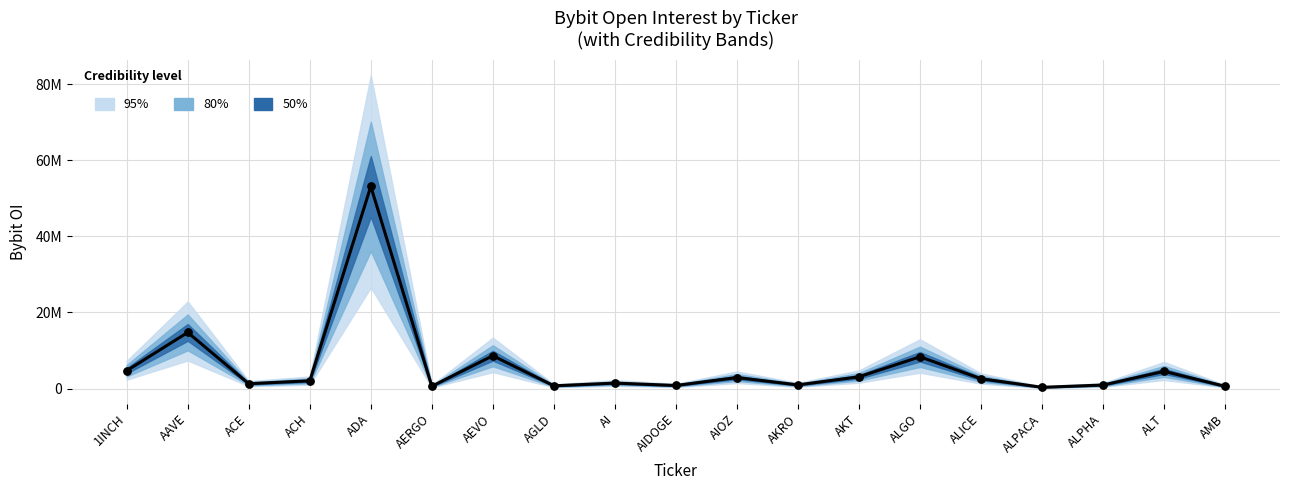

Approximately how many times larger is the value at AGLD compared to AI?

0.5